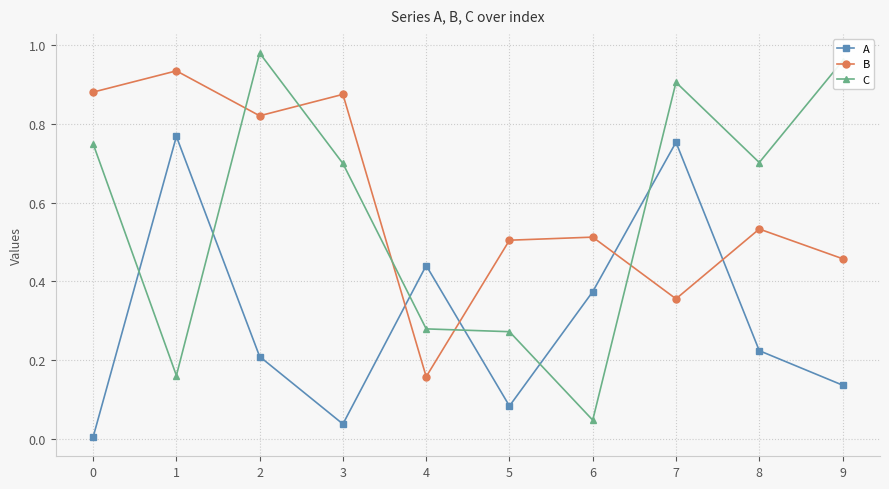

Is this an area chart (filled region under the line)?

No